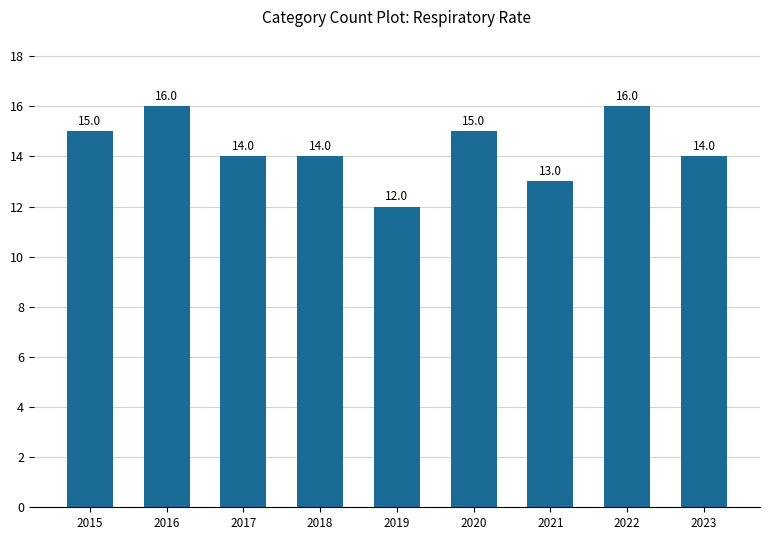

At which label does the data first exceed 14?

2015